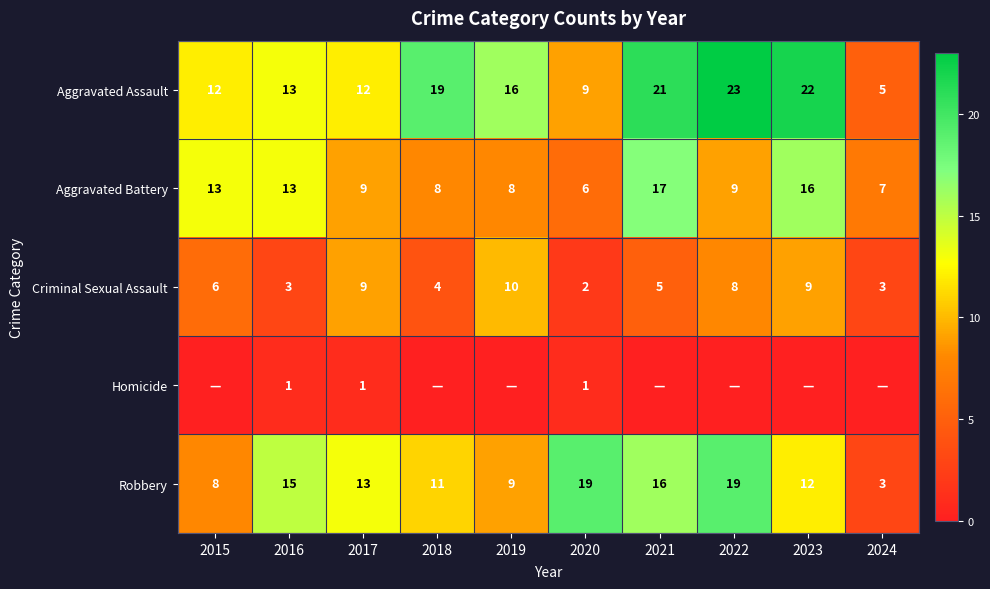

How many values in the Criminal Sexual Assault series are below 6?

5